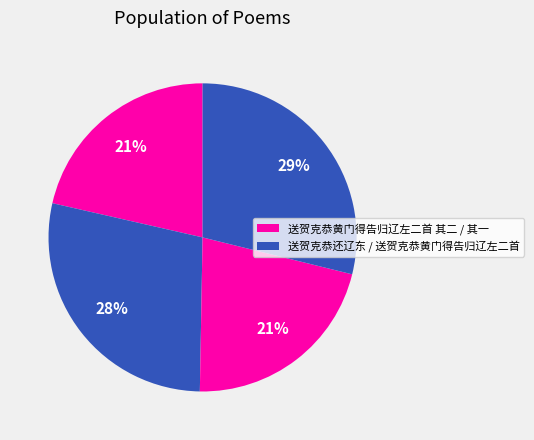

What is the smallest slice in the pie chart?

送贺克恭黄门得告归辽左二首 其一